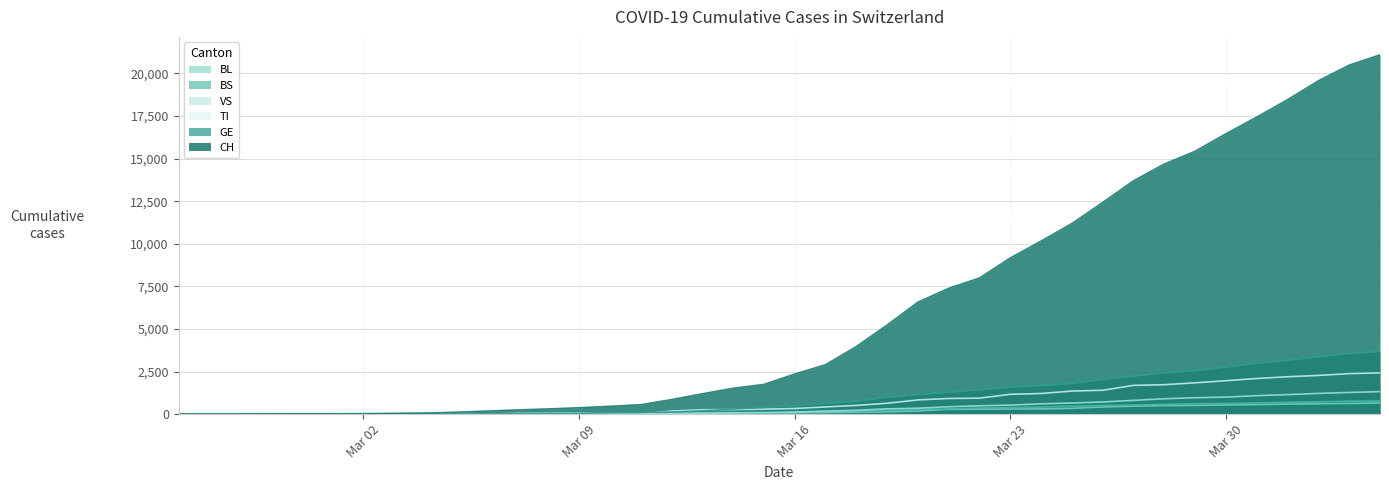

The value of GE at Mar 30 is 2764. True or false?

True